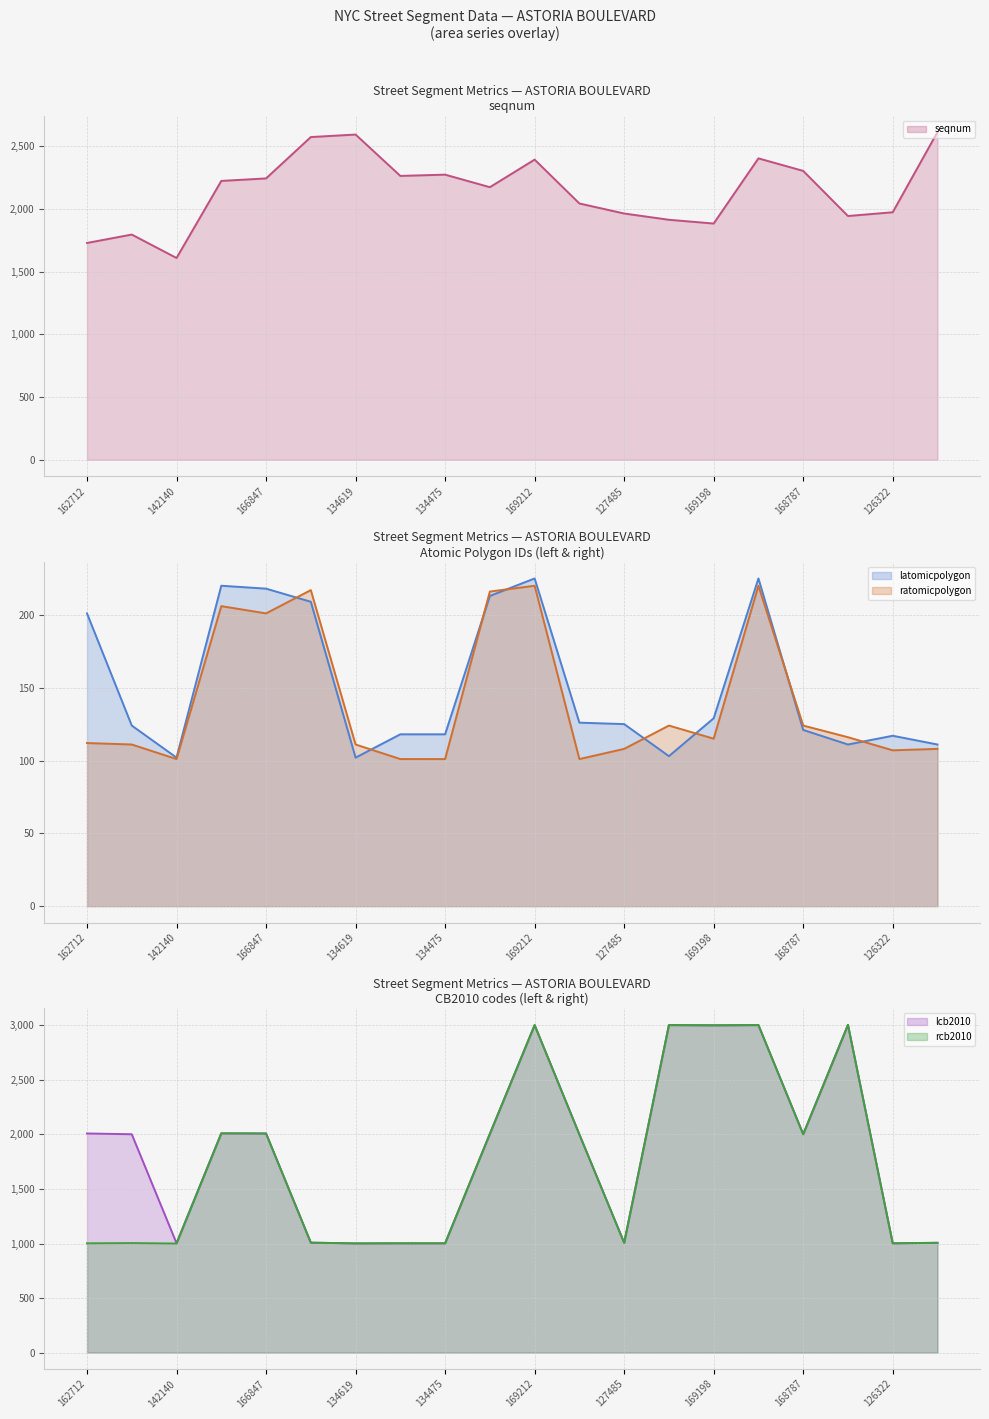

What is the difference between the highest and lowest values at 126295?

2507